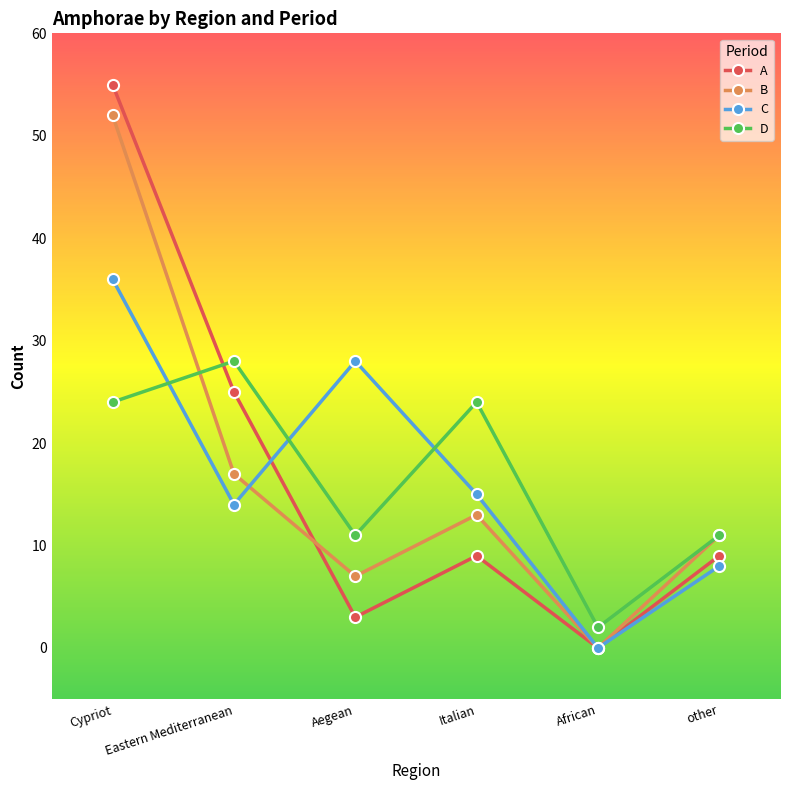

Is the value of B at Eastern Mediterranean greater than the value of D at other?

Yes